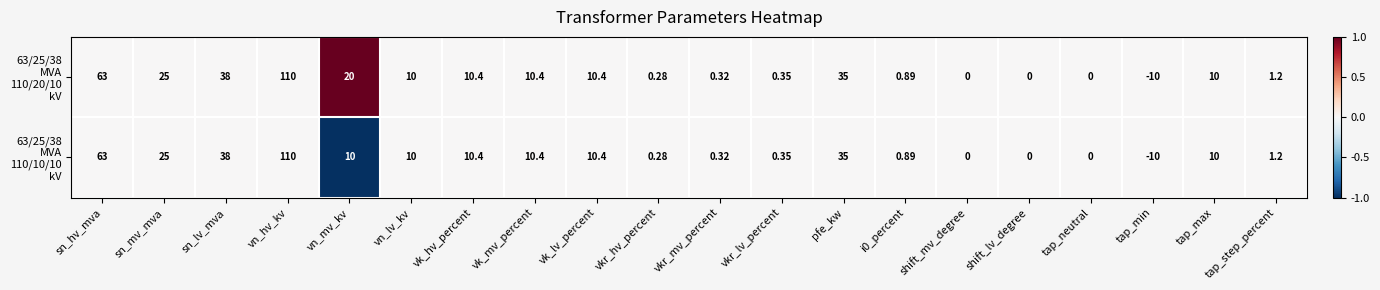

Which label corresponds to the smallest value in the chart?

tap_min